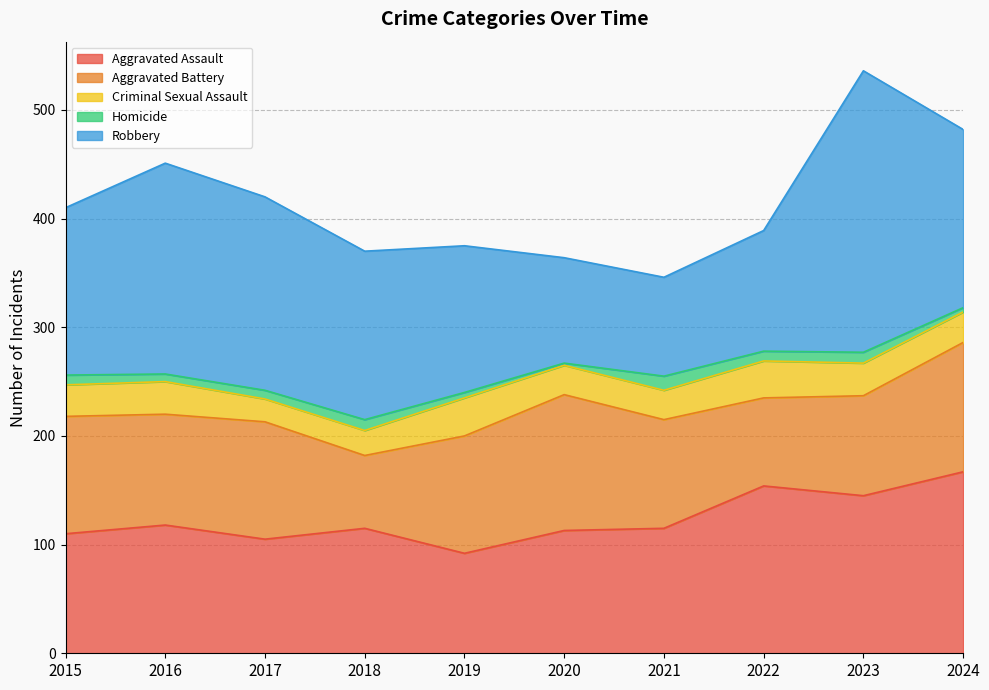

How many series are shown in this chart?

5